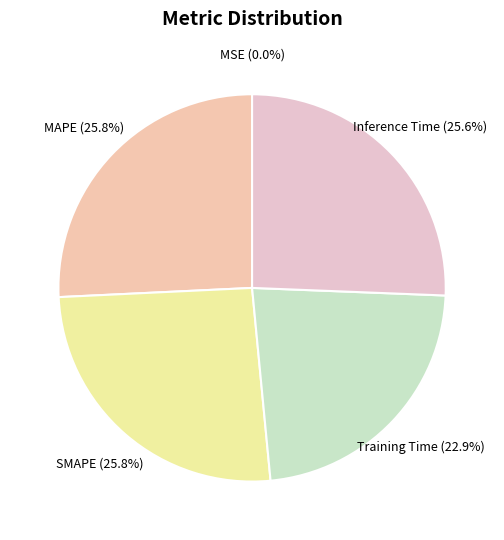

What portion of the pie excludes Training Time?

77.1%